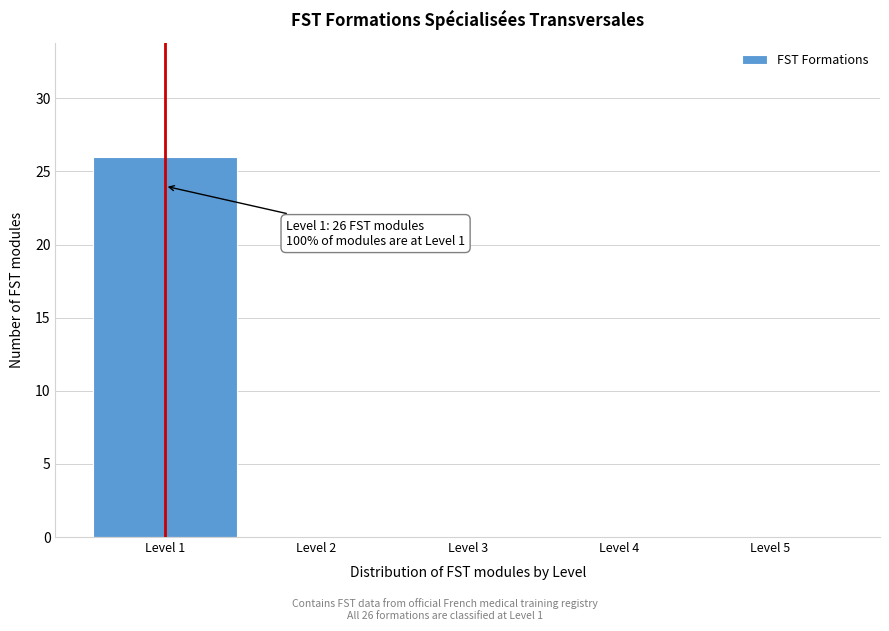

Over which range of the x-axis is the bar tallest?

0.5 to 1.5